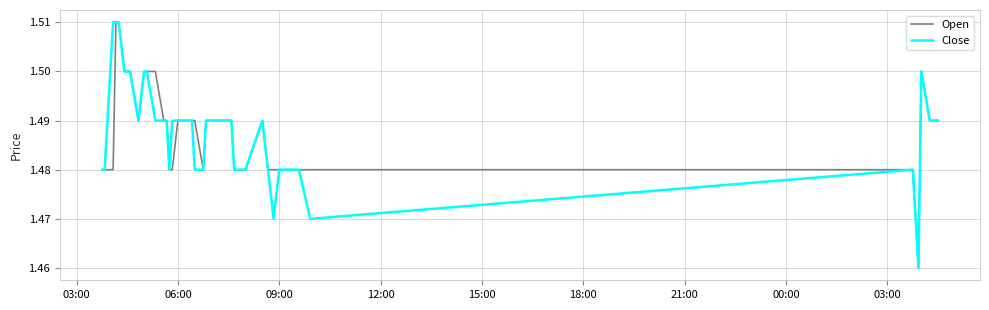

How many interior local peaks does the Open series have?

2